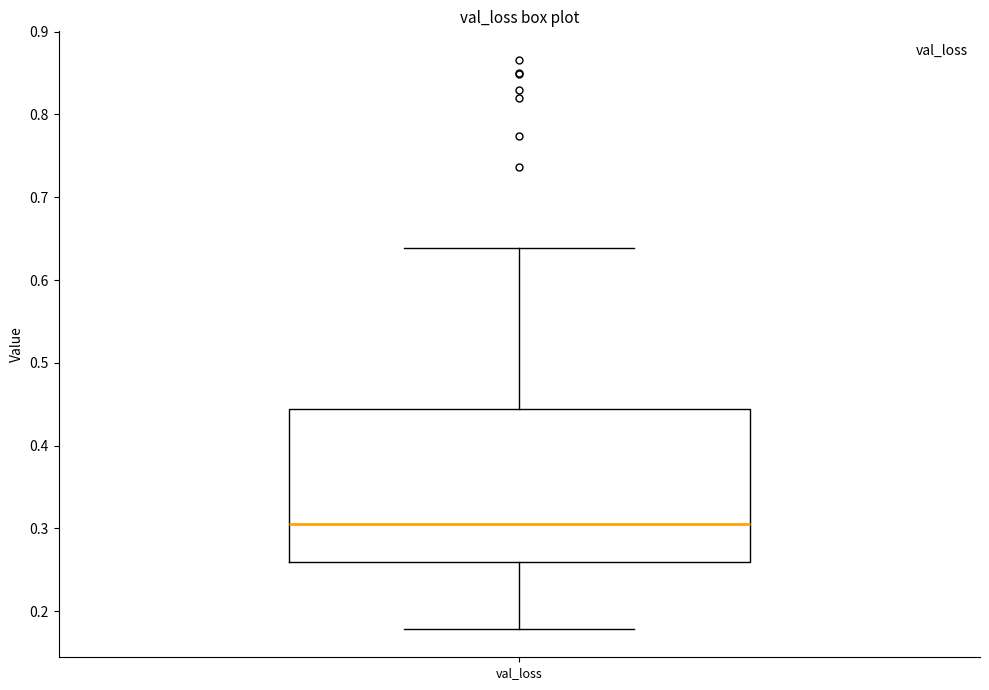

Read this box plot against the y-axis: the position of the median line, the range covered by the box, and the ends of both whiskers. The values are not printed on the chart, so give them approximately, as read against the axis.

median 0.31, box 0.26 to 0.44, whiskers 0.18 to 0.64